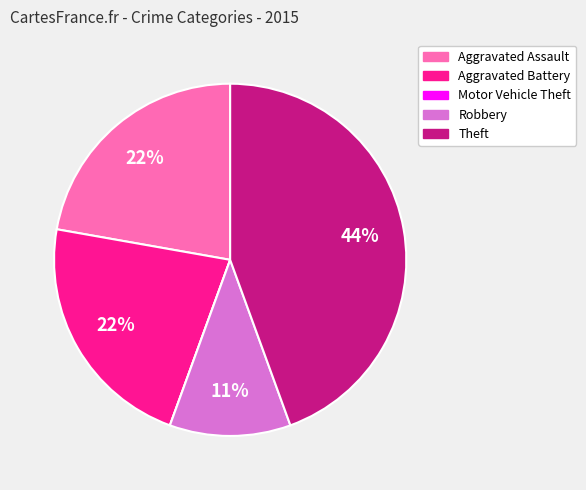

Is there a majority slice in this chart?

No